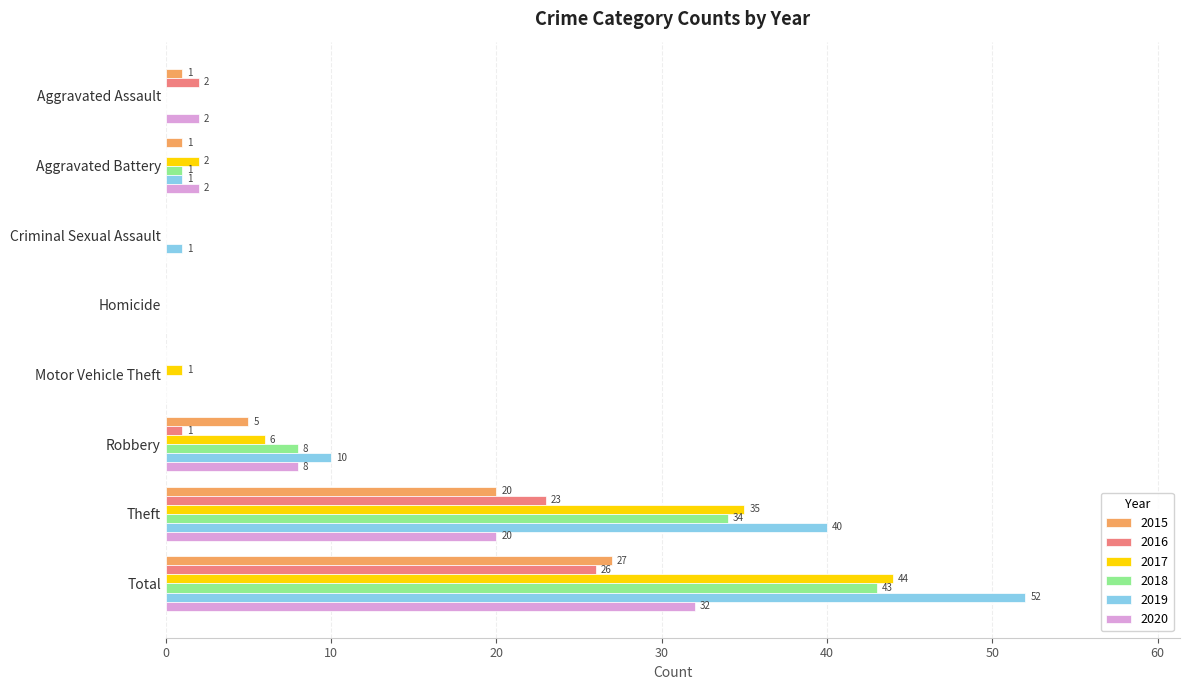

Which category has the highest value across all series?

Total